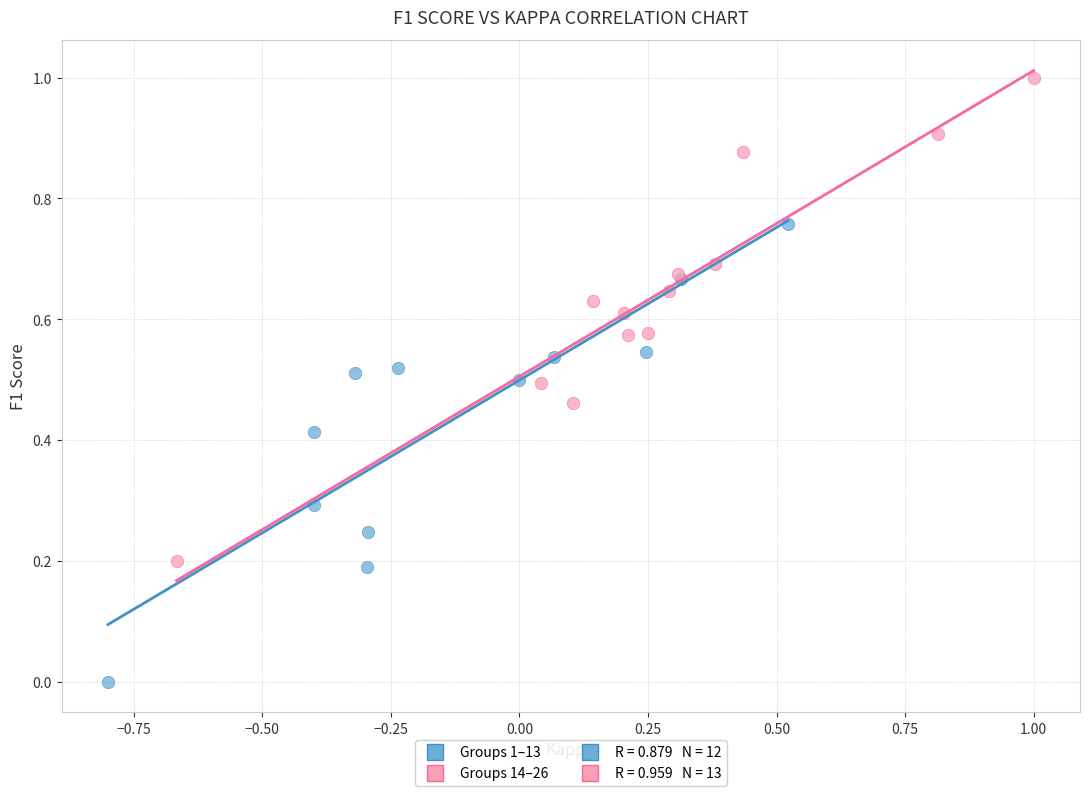

Which series contains the highest Y value?

Groups 14–26